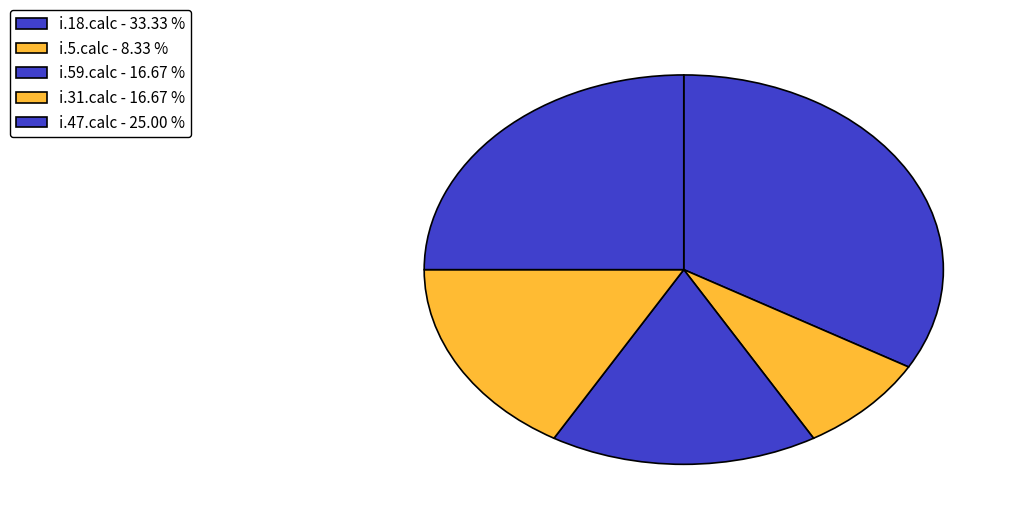

How many slices are in this pie chart?

5